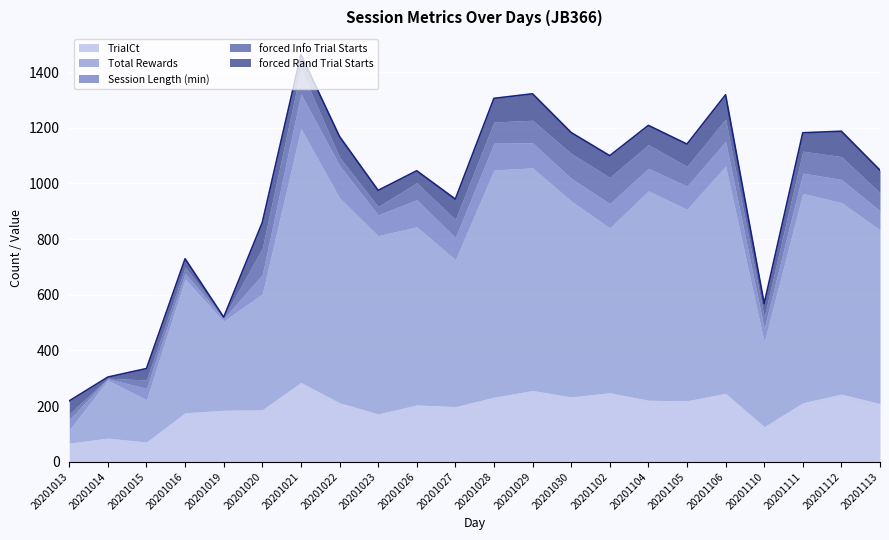

At how many categories does at least one series exceed 775?

4